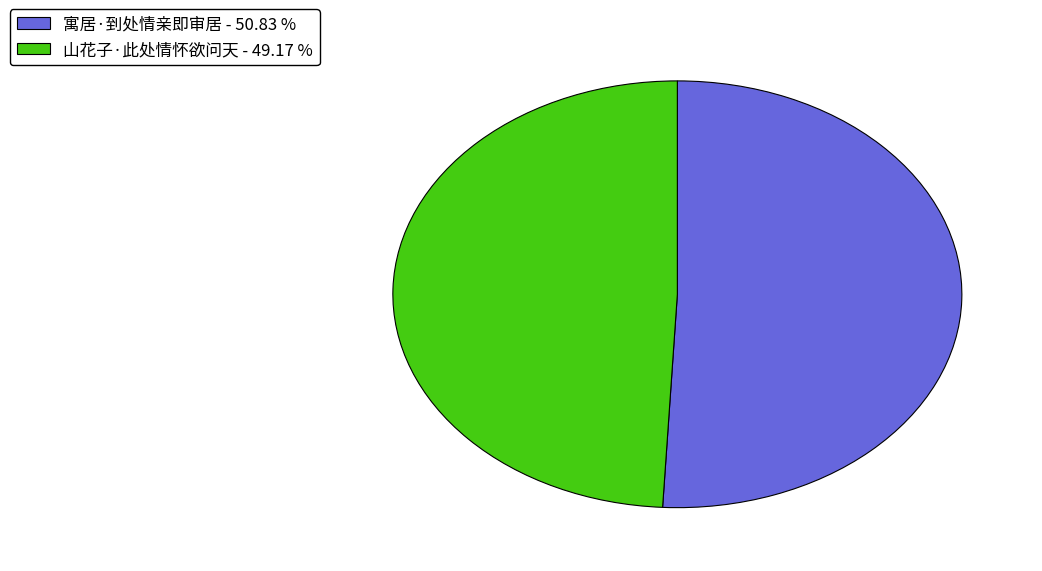

Is the sum of 寓居·到处情亲即审居 and 山花子·此处情怀欲问天 greater than half?

Yes